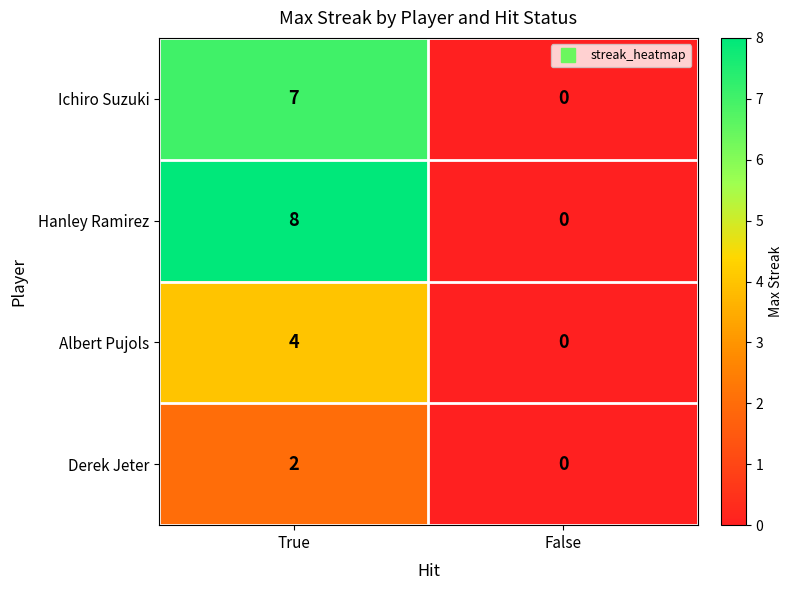

List the series in order of their peak value, highest first.

Hanley Ramirez, Ichiro Suzuki, Albert Pujols, Derek Jeter